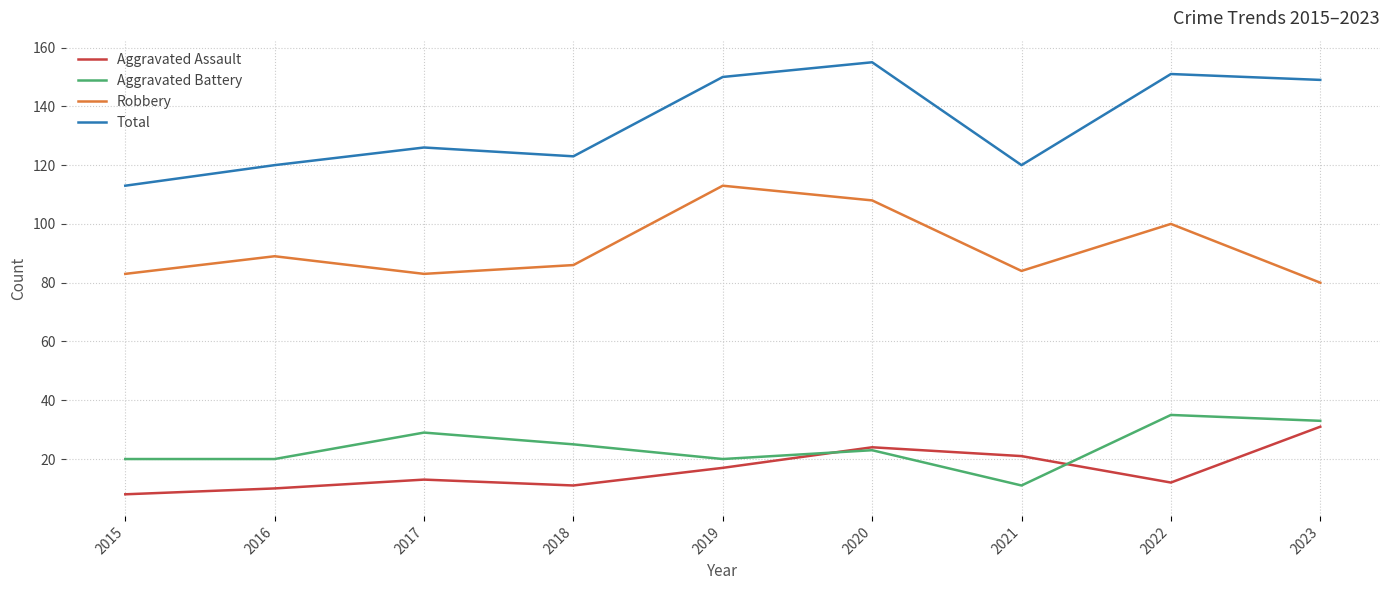

The Robbery series shows 89 at 2016. True or false?

True